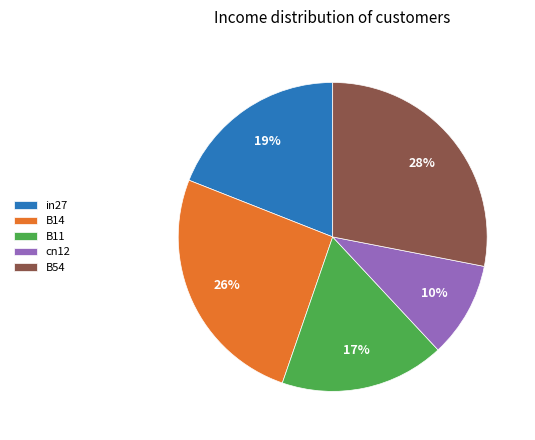

How many slices are in this pie chart?

5